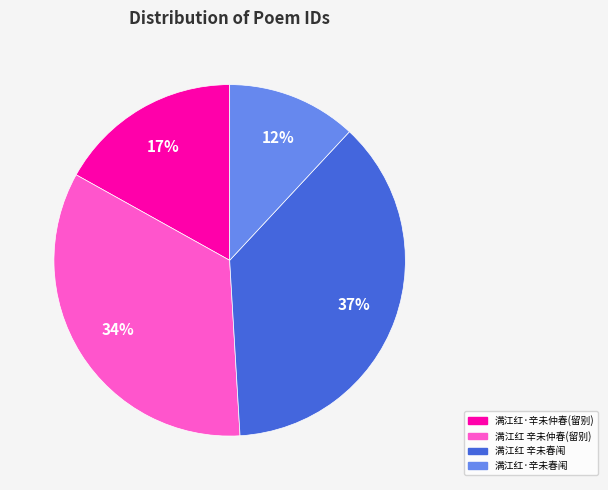

Is there a majority slice in this chart?

No